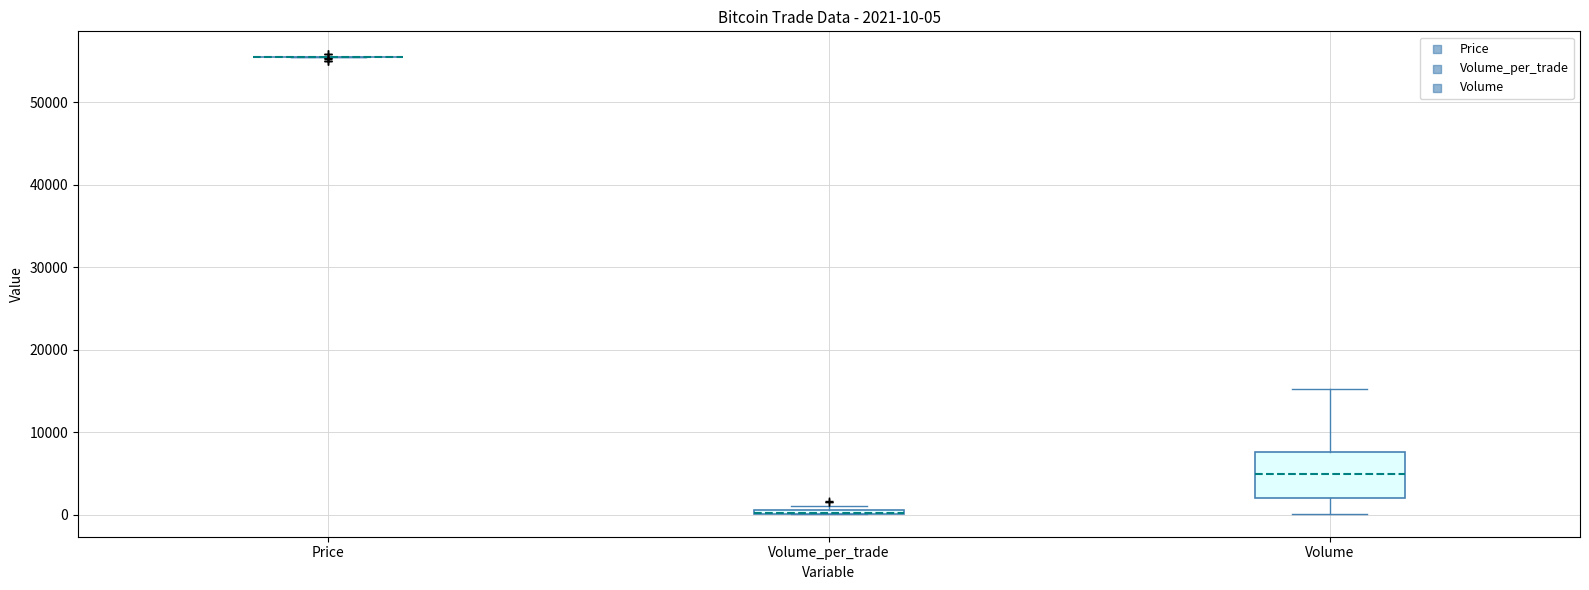

Comparing the boxes themselves (not the whiskers), which one is the tallest?

Volume